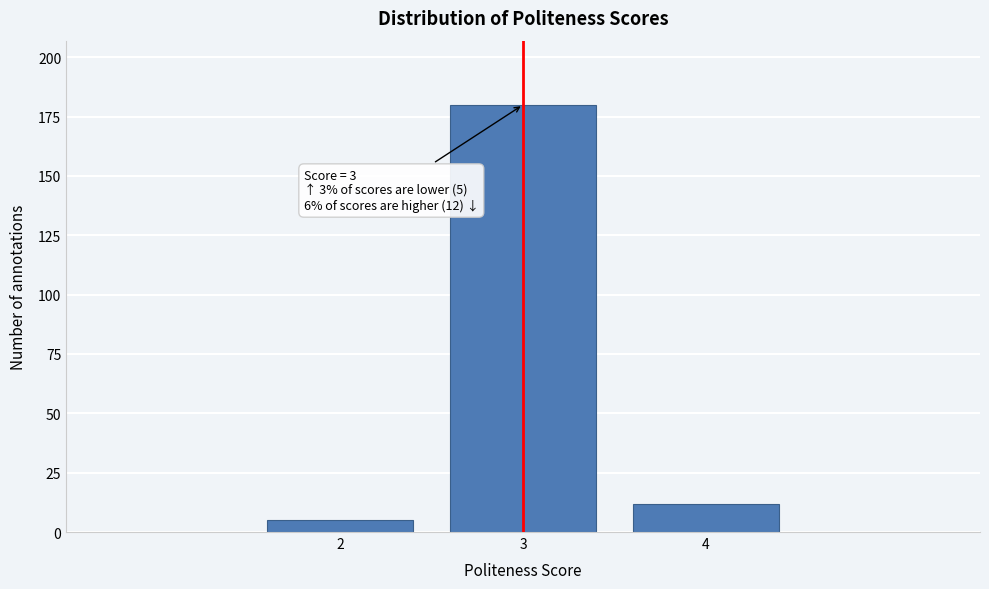

Reading left to right, extract all data points from this chart.

2=5	3=180	4=12